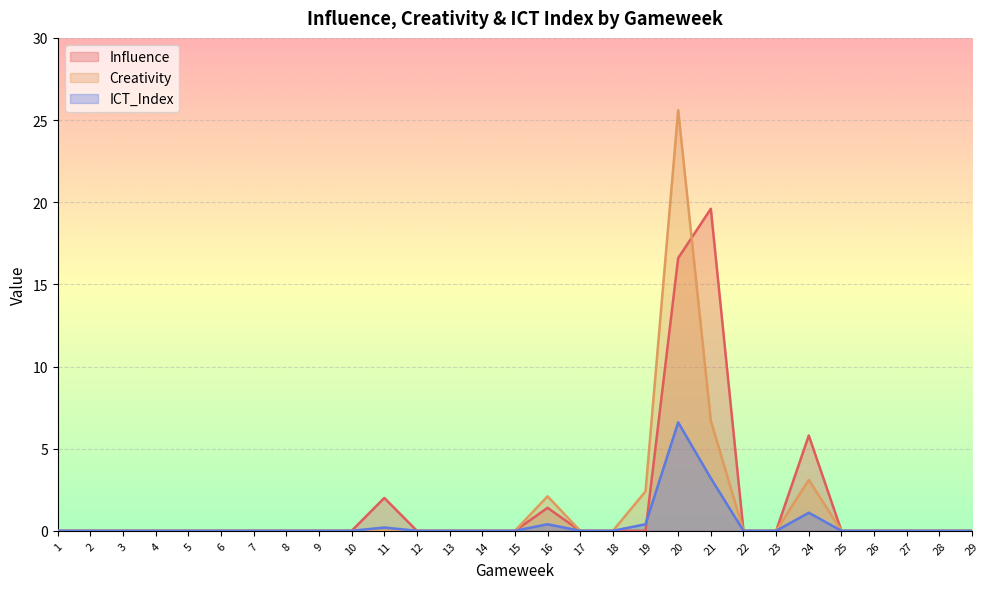

How many lines are shown in the chart?

3